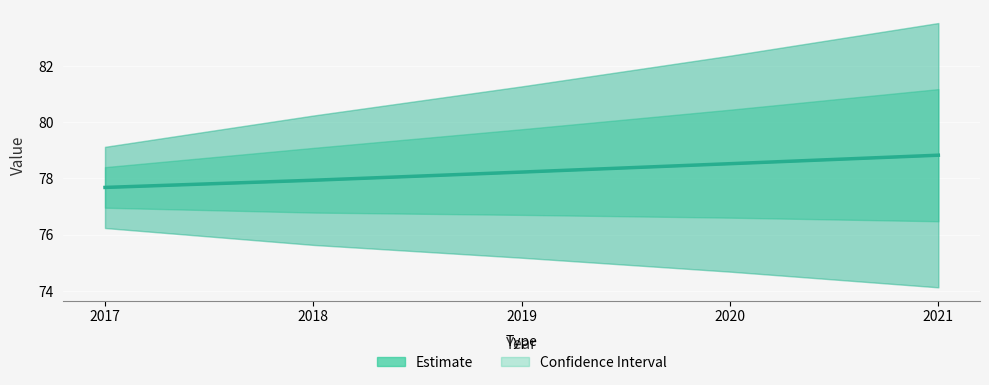

Which label corresponds to the largest value in the chart?

2021